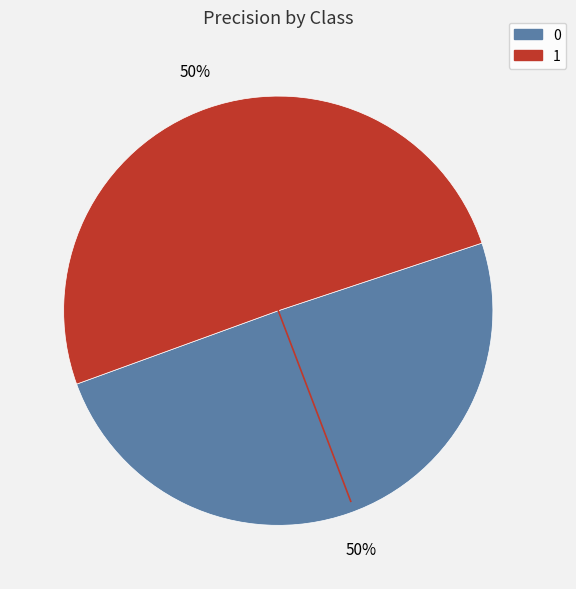

How many segments does this pie chart have?

2